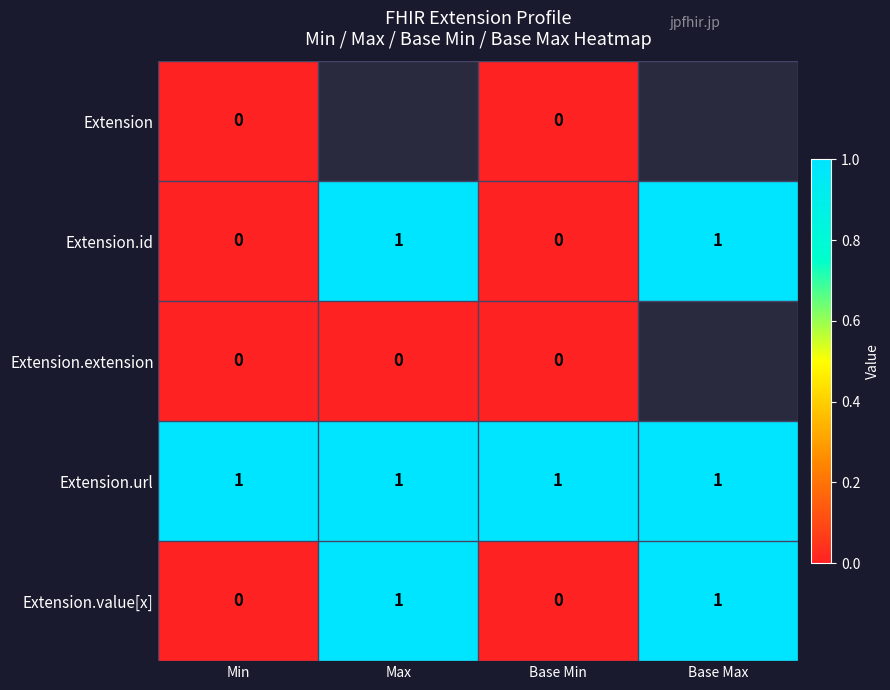

True or false: Extension.url has a value of 0.6 at Base Max.

False